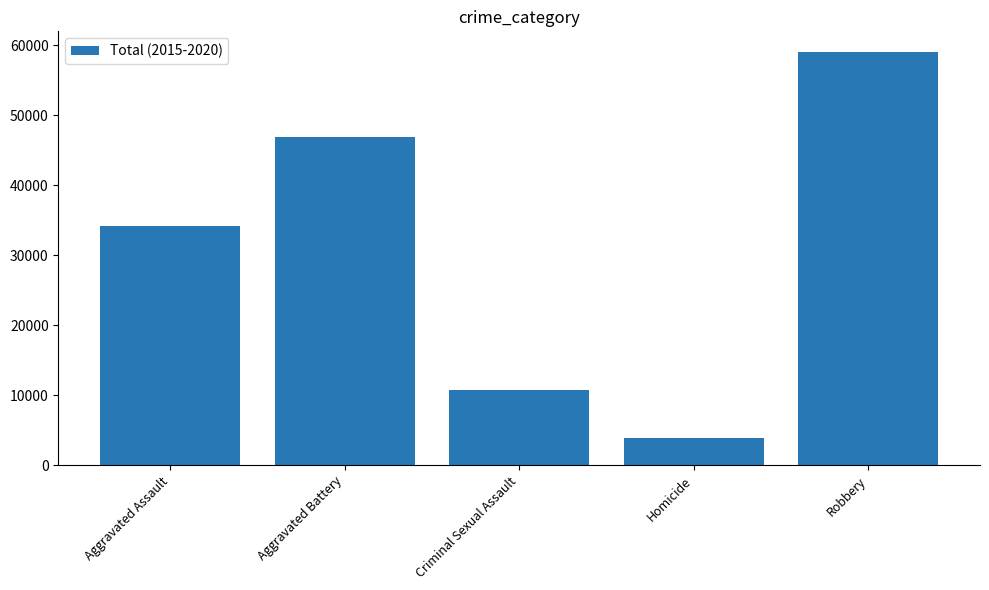

Which has a higher value, Criminal Sexual Assault or Aggravated Battery?

Aggravated Battery